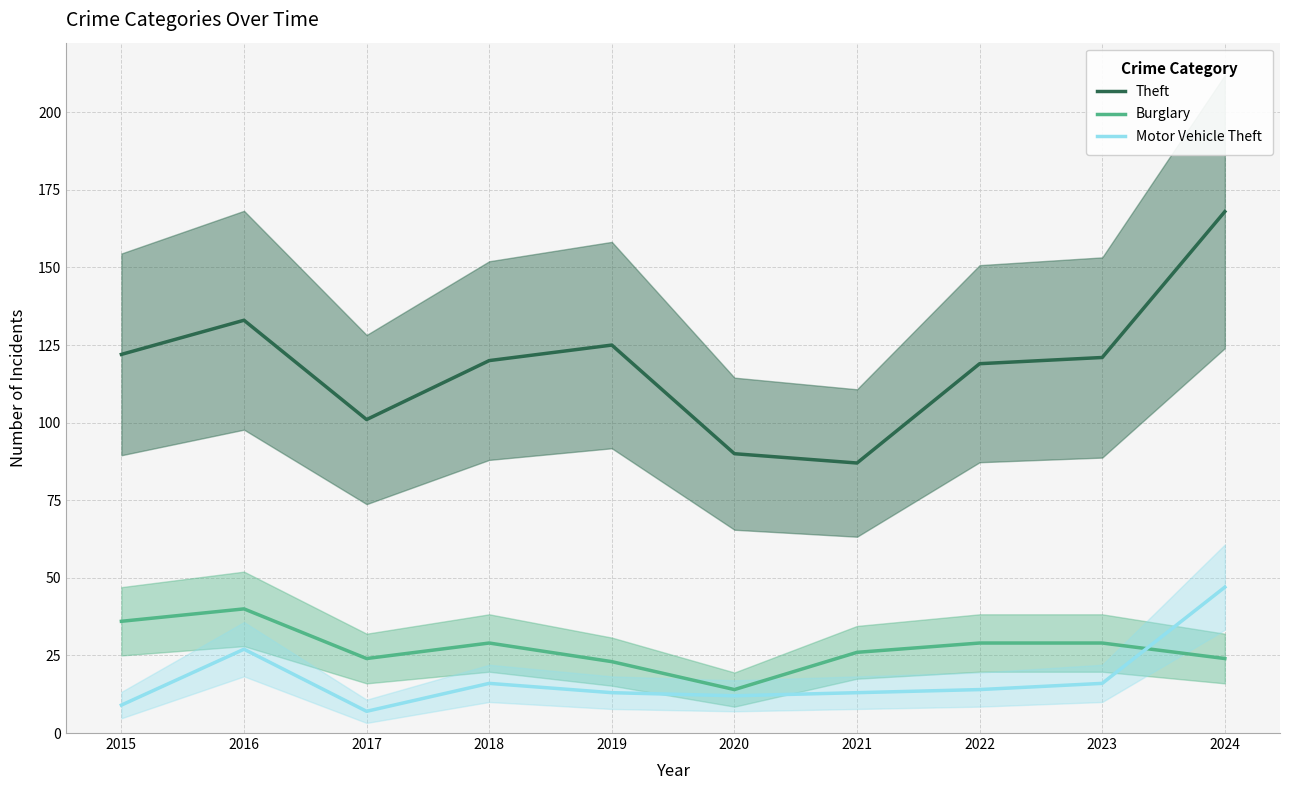

What is the spread (max minus min) of values at 2018?

104